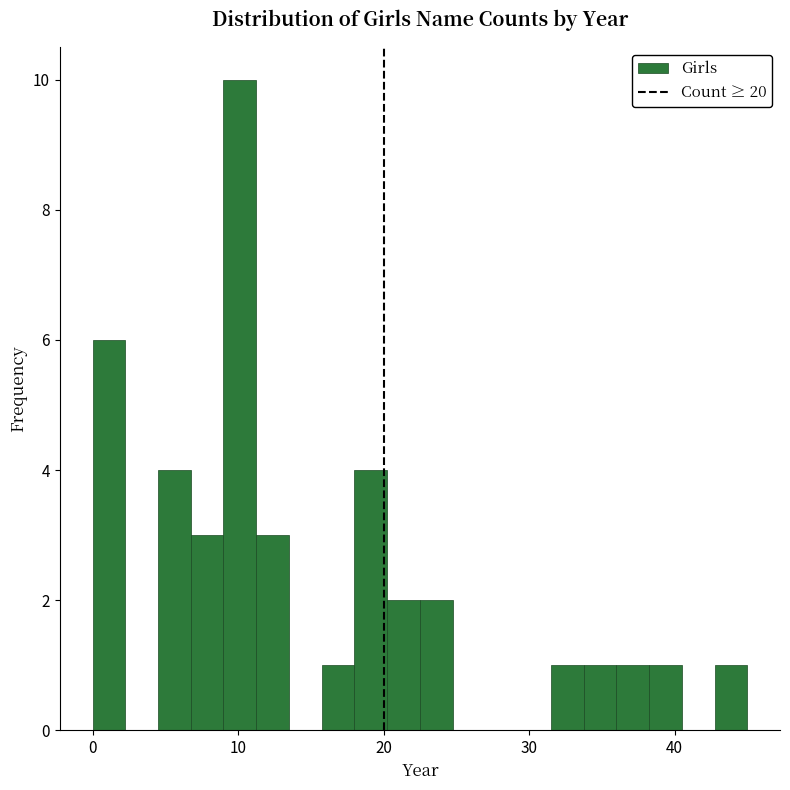

Around what value on the x-axis is the tallest bar? Give the approximate position of its centre, as read against the axis.

10